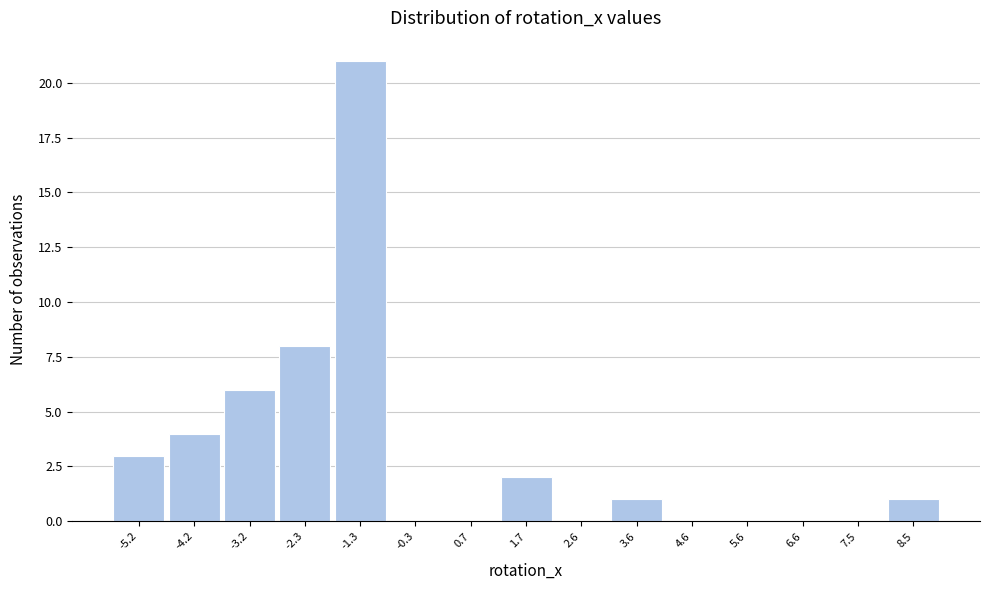

Reading right to left, extract all data points from this chart.

8.5=1	7.5=0	6.6=0	5.6=0	4.6=0	3.6=1	2.6=0	1.7=2	0.7=0	-0.3=0	-1.3=21	-2.3=8	-3.2=6	-4.2=4	-5.2=3